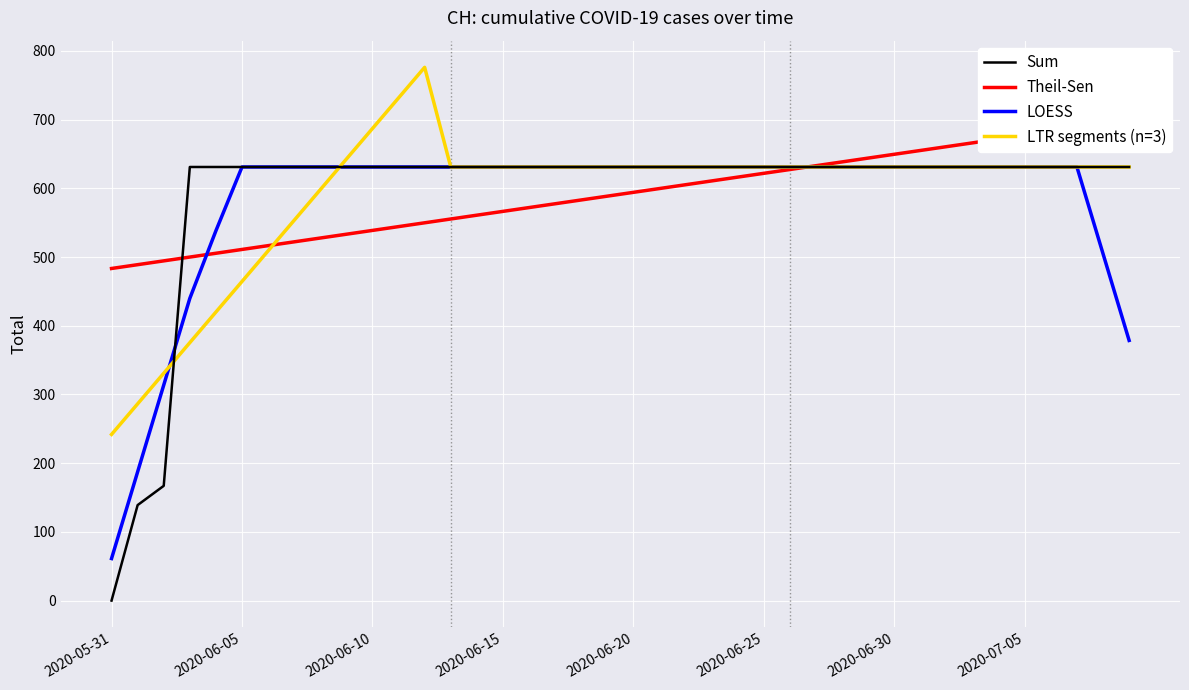

What is the maximum value for Sum?

631.0